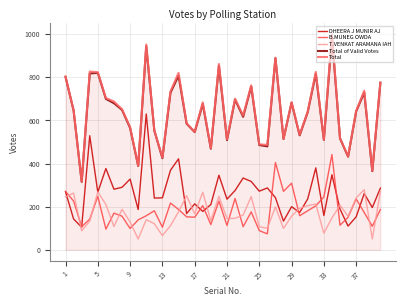

Which series has the widest spread of values?

Total